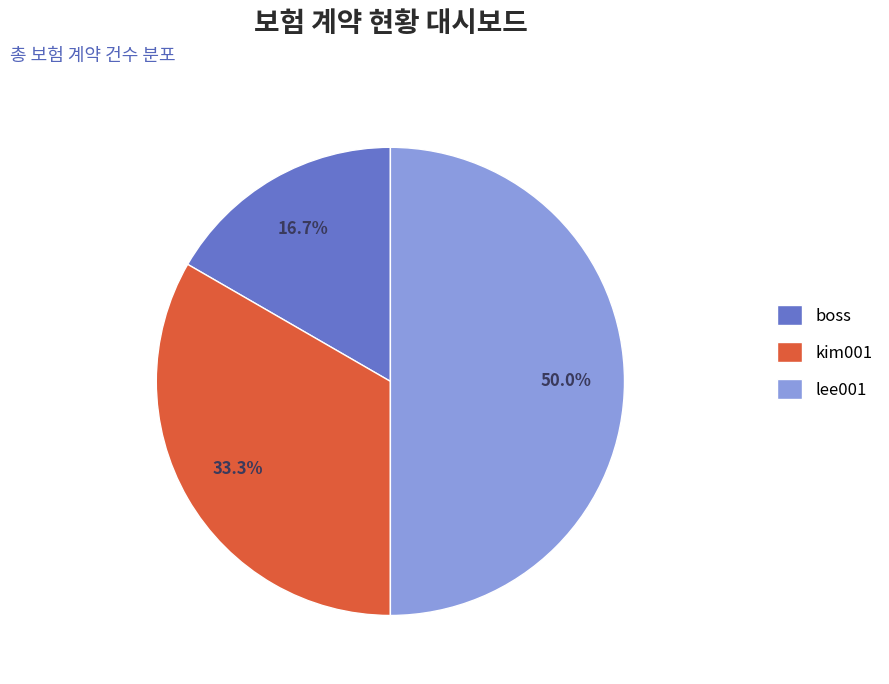

To the nearest percent, what portion does lee001 represent?

50%